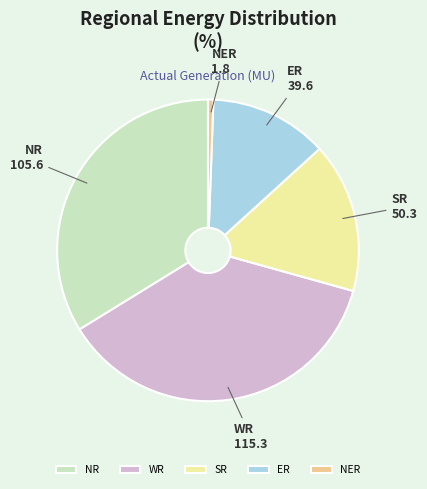

The WR slice represents 46% of the pie. True or false?

False